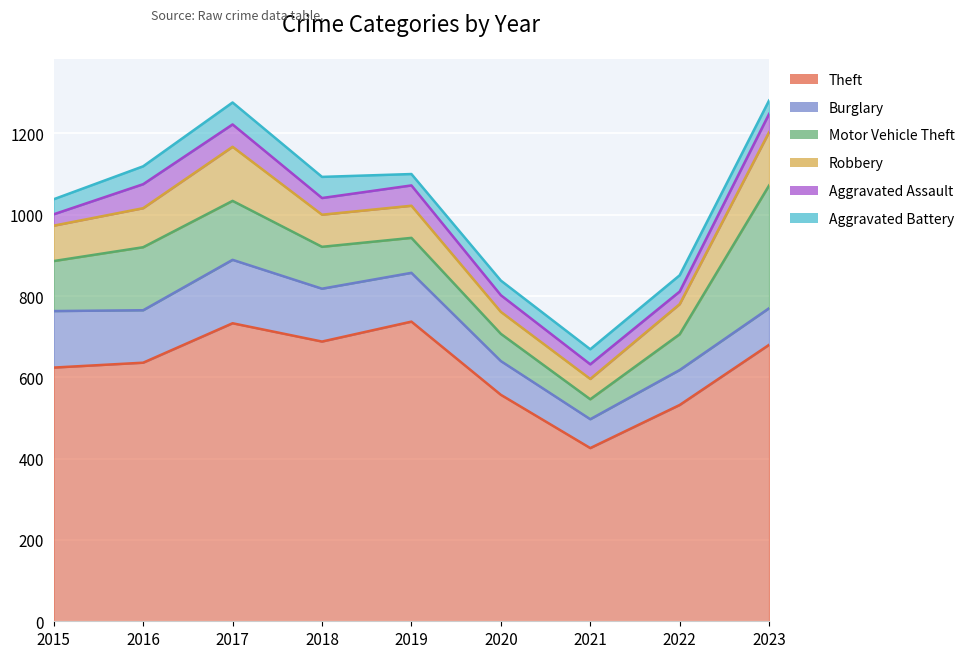

True or false: Aggravated Battery and Theft cross at least once.

False